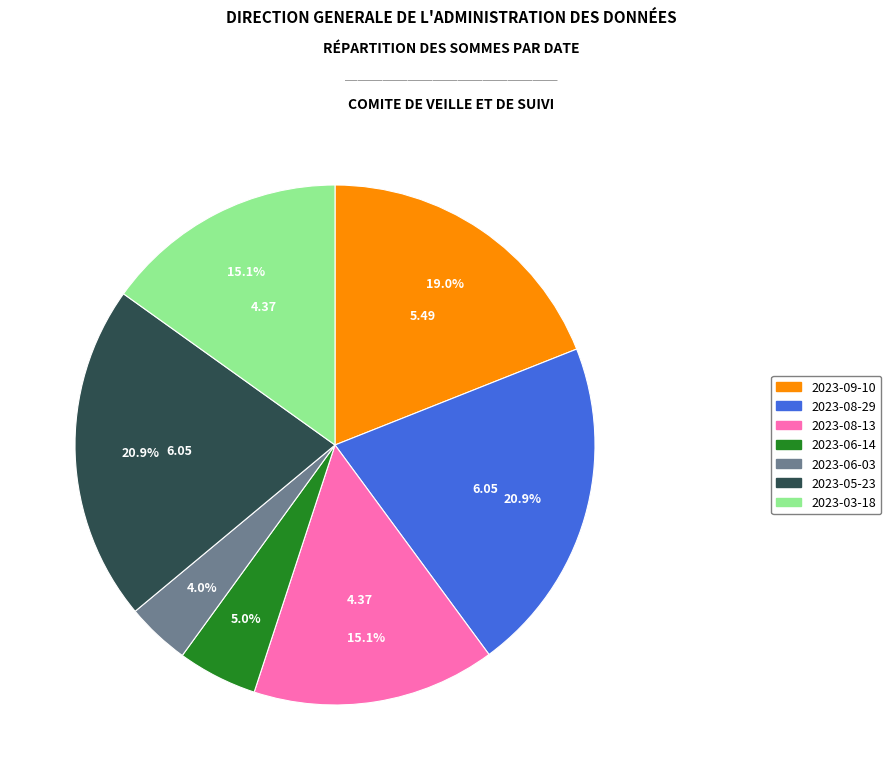

Combined, what portion of the pie is 2023-08-29 and 2023-06-14?

25.9%